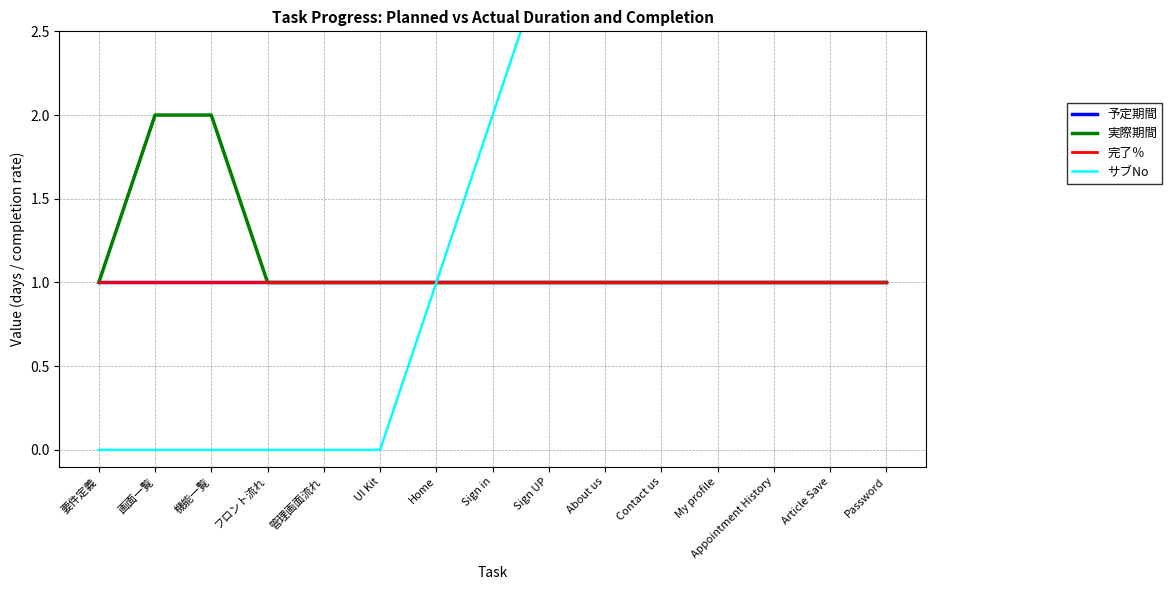

What position from the right is Contact us?

5